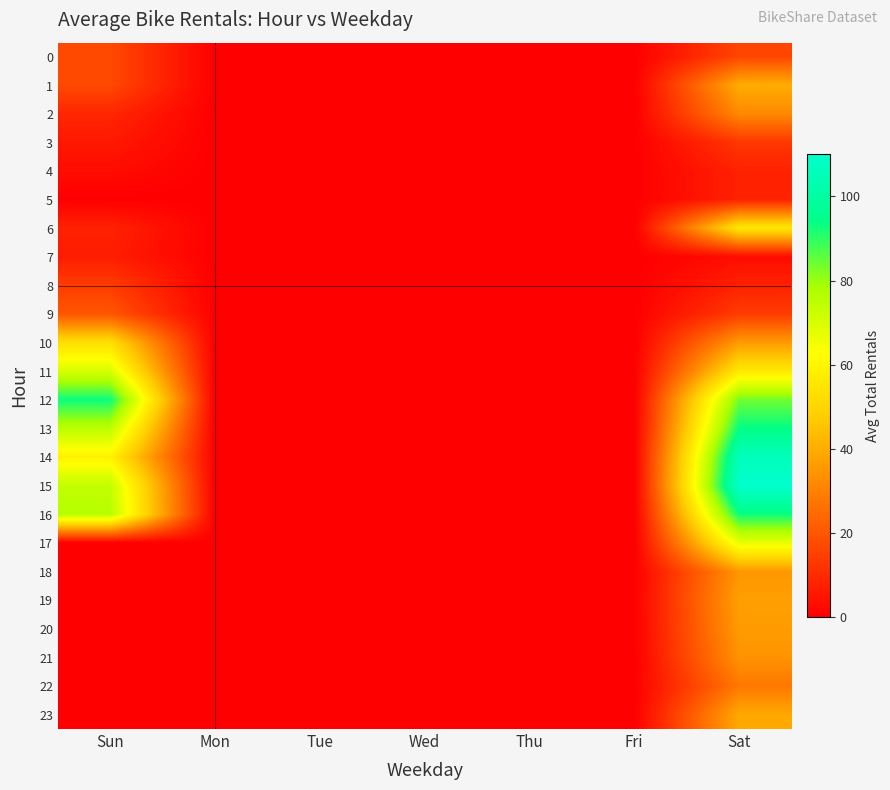

Which category has the highest value across all series?

Sat